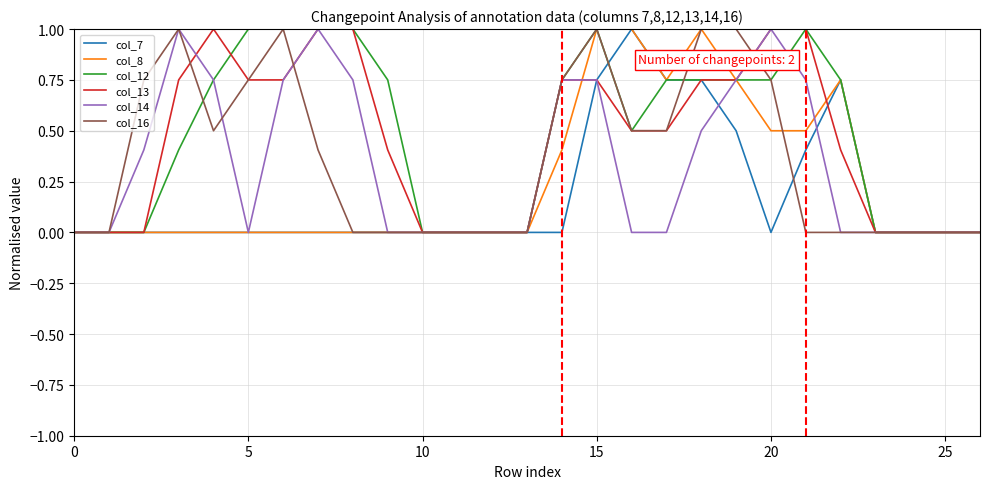

What is the maximum value for col_12?

1.0